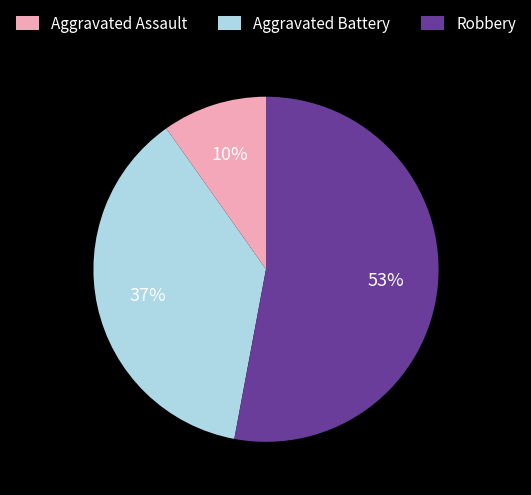

To the nearest percent, what is the average slice percentage?

33%